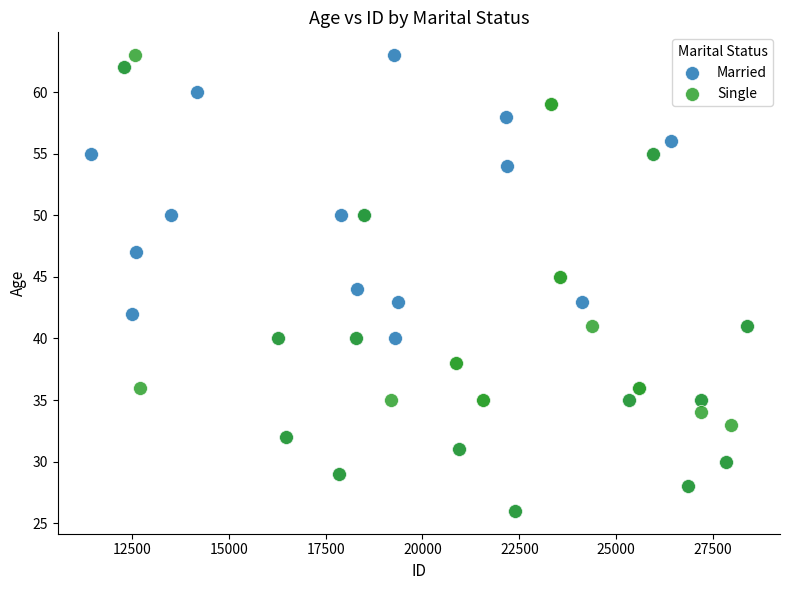

What are all the series names shown in the legend?

Married, Single